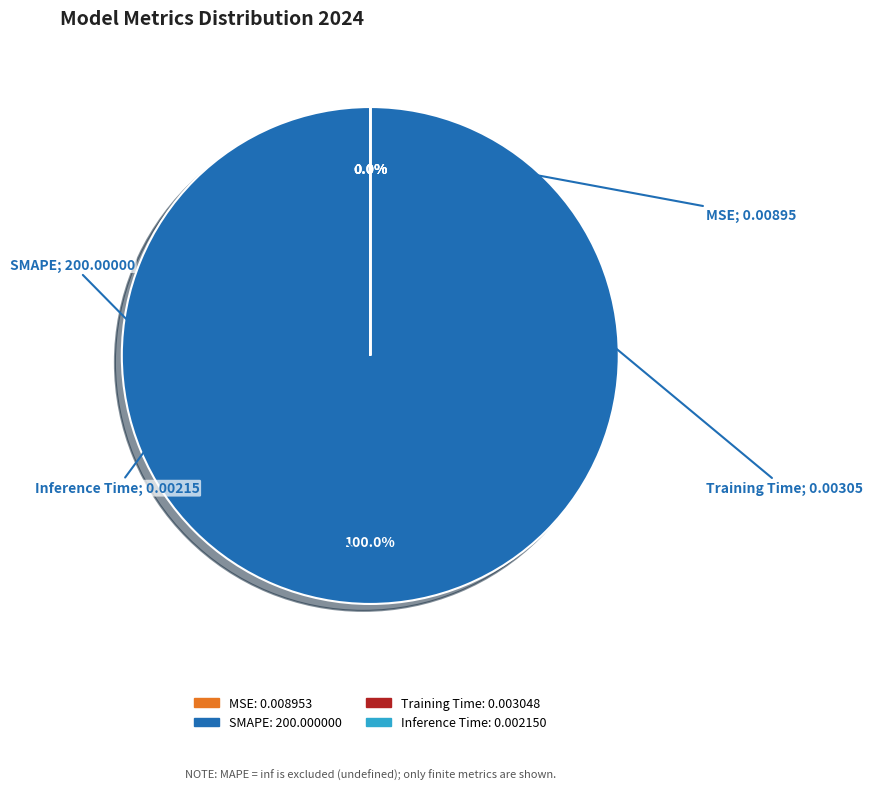

To the nearest percent, what portion does SMAPE represent?

100%